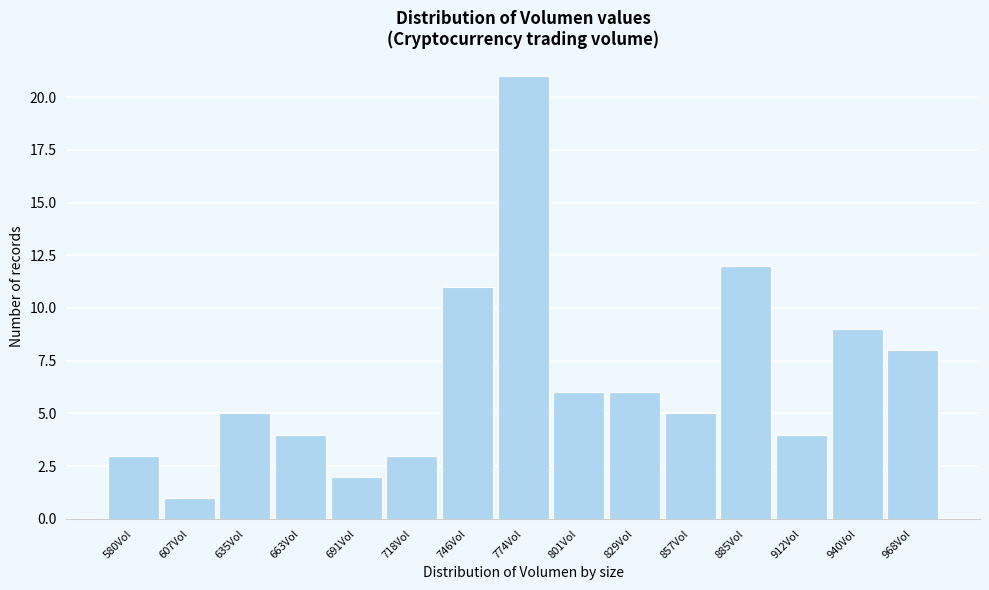

Reading right to left, list all the values displayed in this chart.

8	9	4	12	5	6	6	21	11	3	2	4	5	1	3